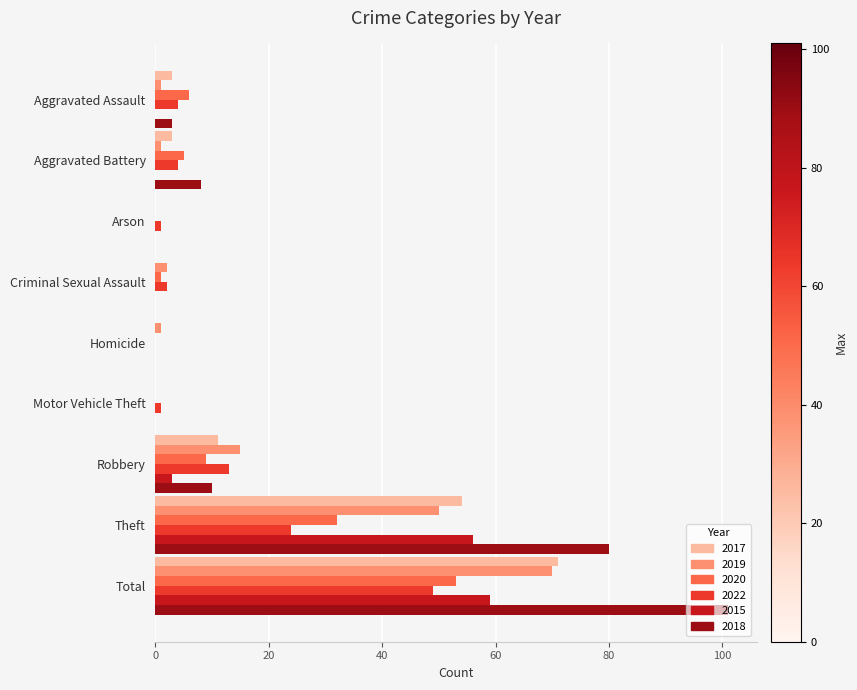

What is the average value of the 2022 series?

11